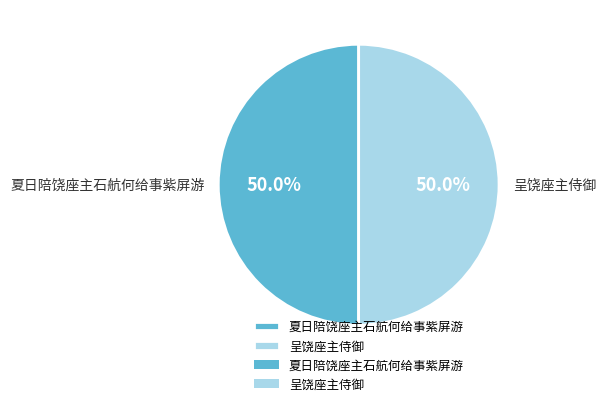

What is the total percentage of 呈饶座主侍御 and 夏日陪饶座主石航何给事紫屏游?

100.0%